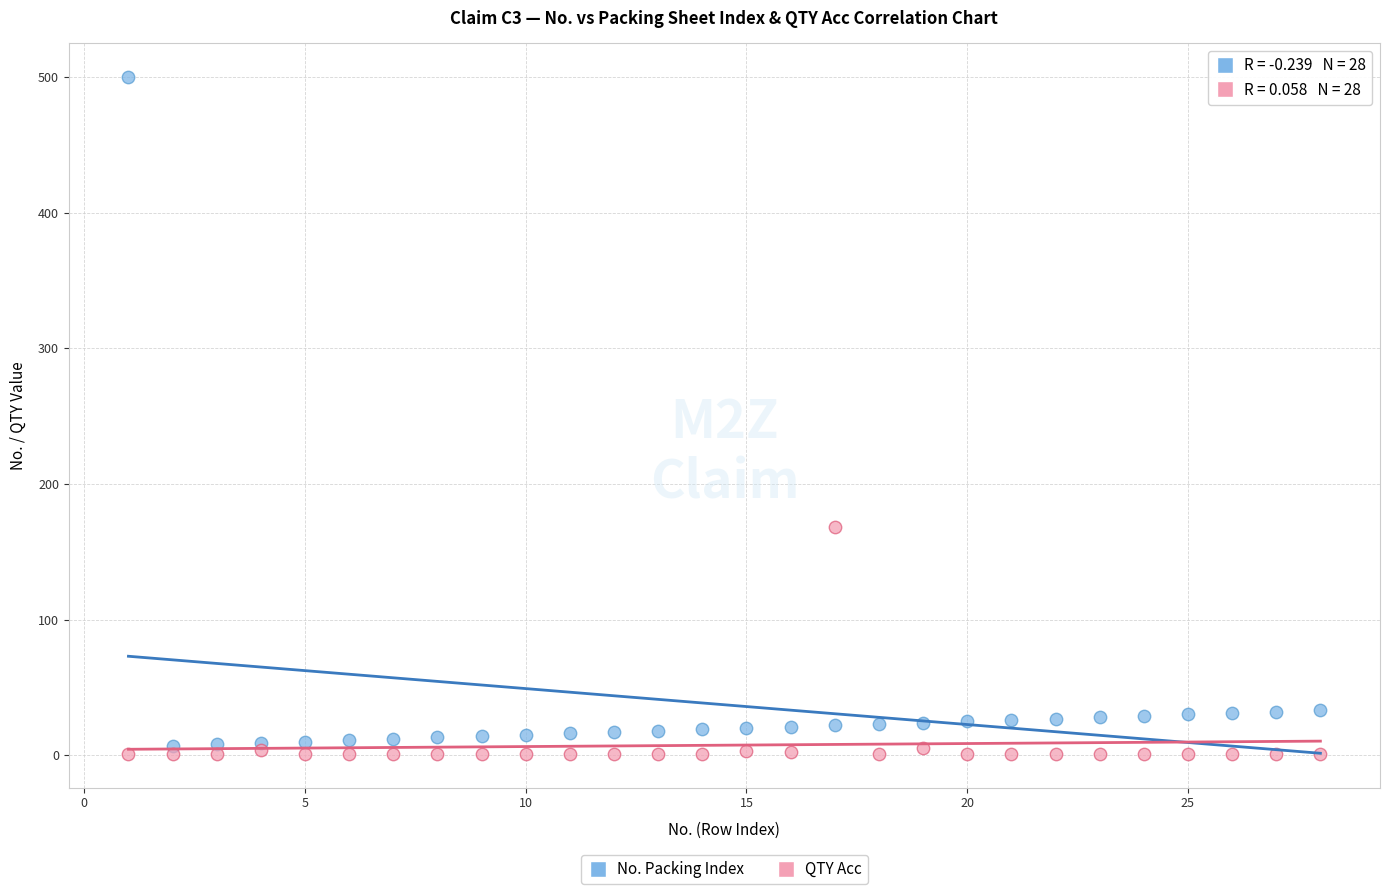

Across all series, what Y value is closest to 250?

168